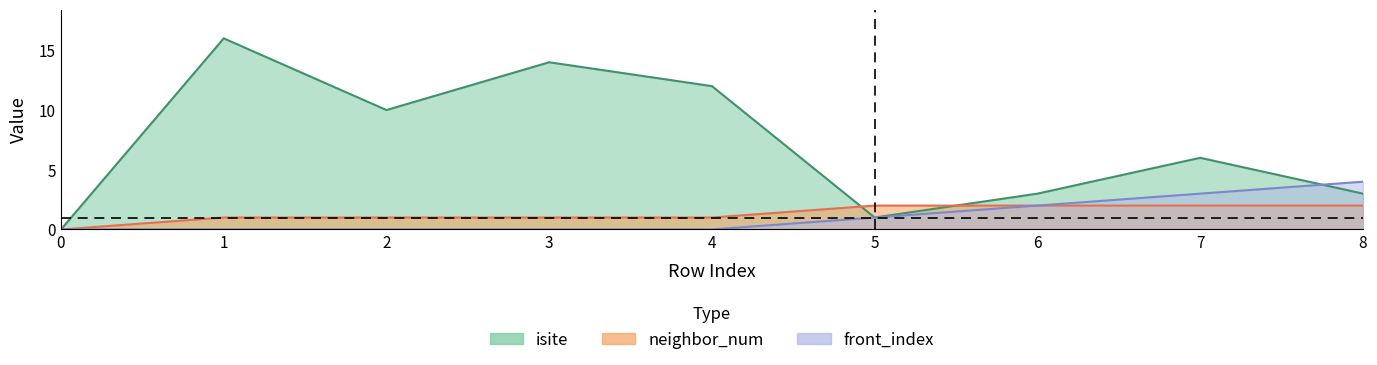

What is the greatest value displayed?

16